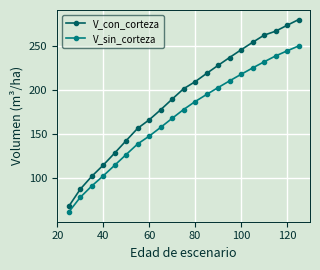

Which series has the largest total across all categories?

V_con_corteza